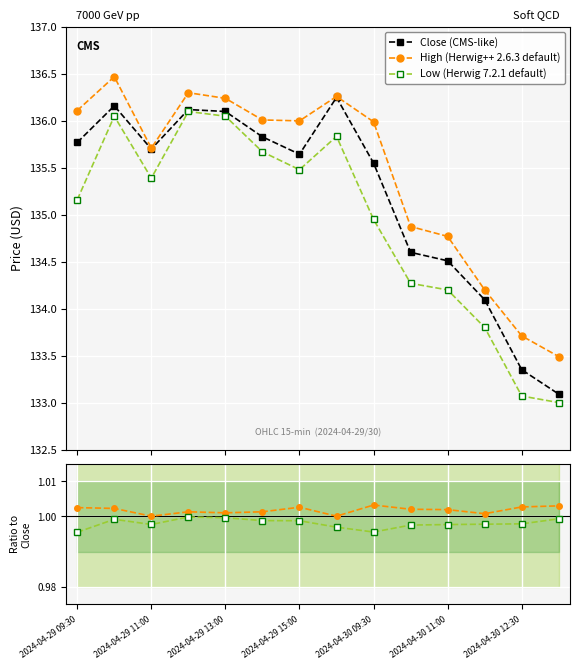

How many values in the Close (CMS-like) series are below 135?

5